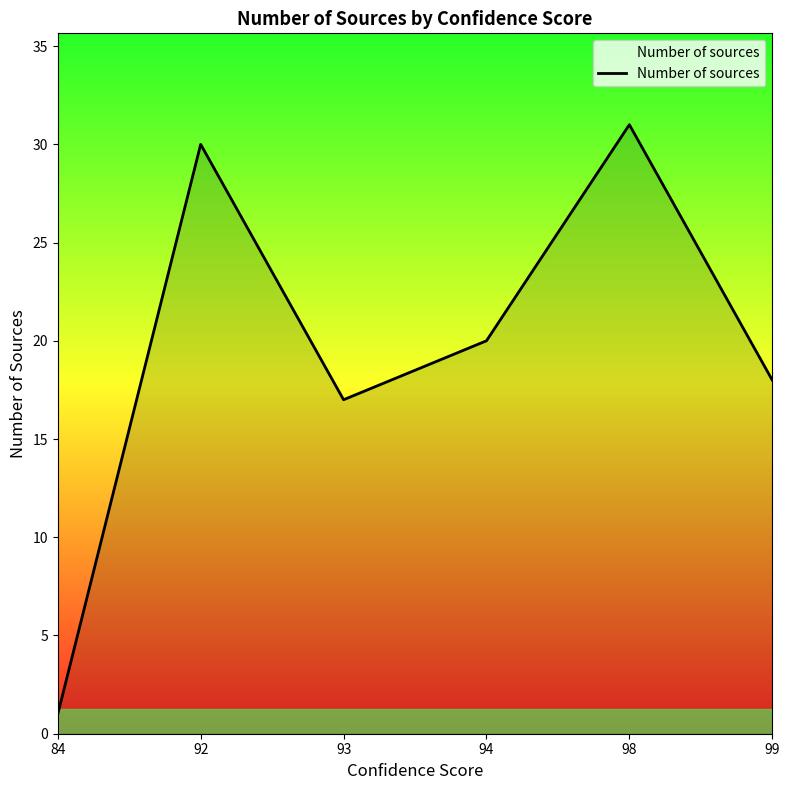

Between 92 and 98, which is larger?

98